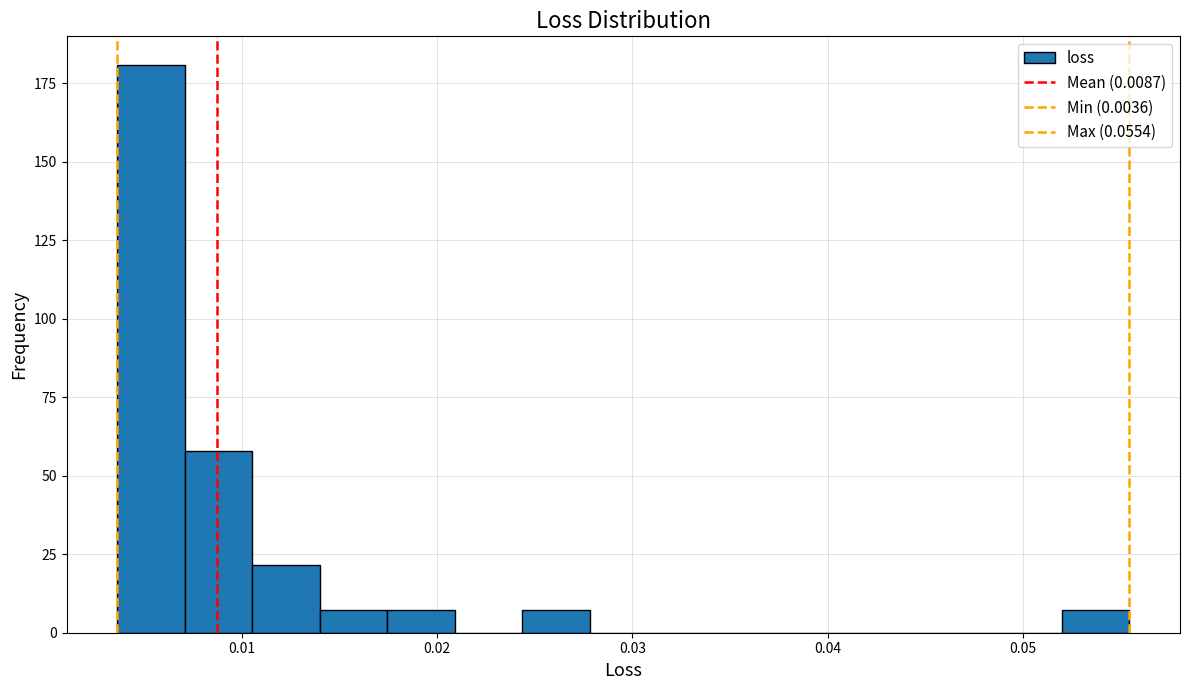

Read against the x-axis, roughly where is the centre of the tallest bar?

0.005